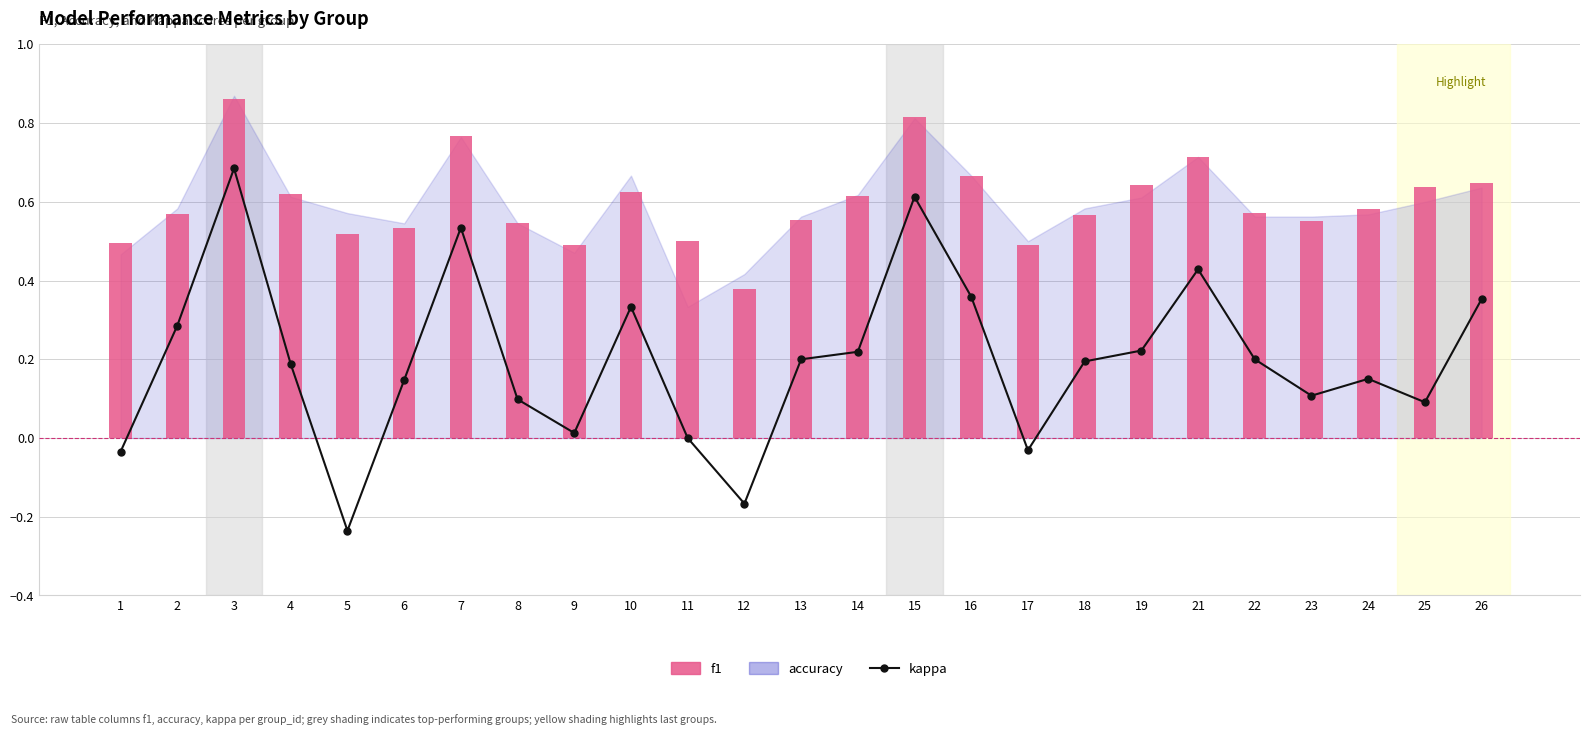

How many data points in kappa are above 0?

20